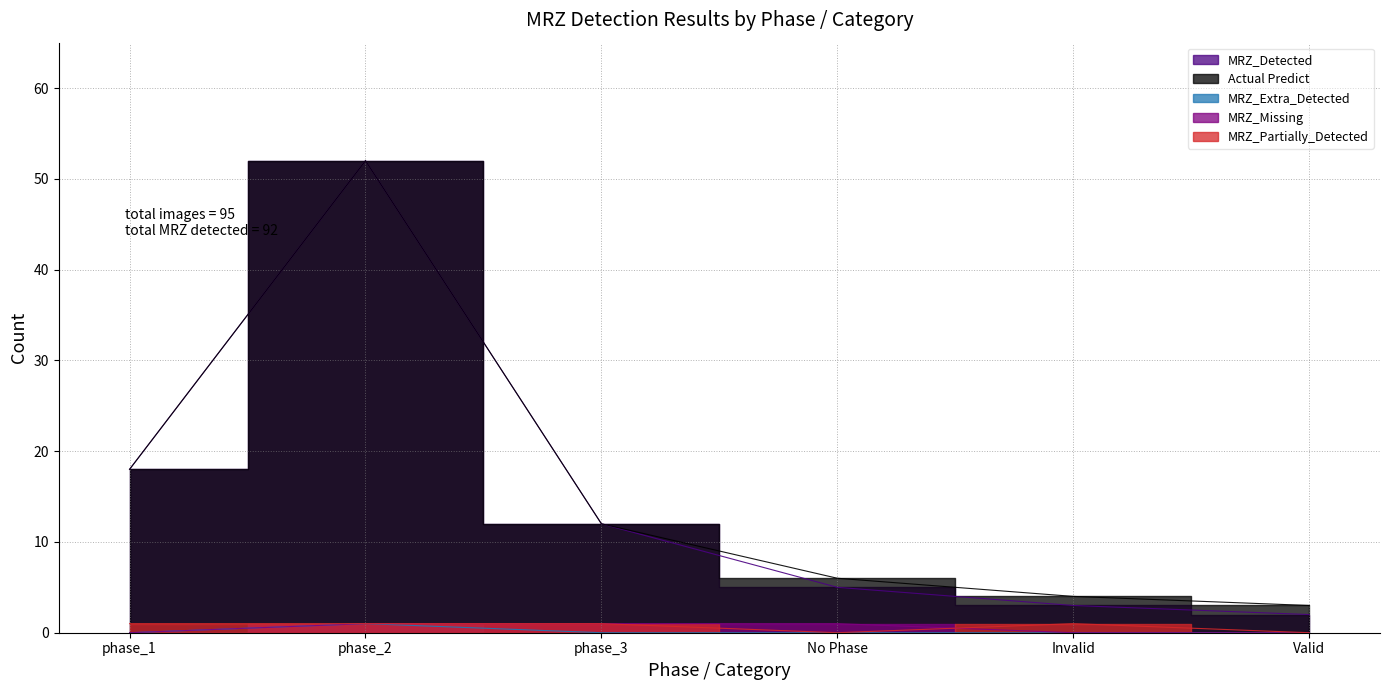

True or false: MRZ_Detected and MRZ_Missing intersect in this chart.

False